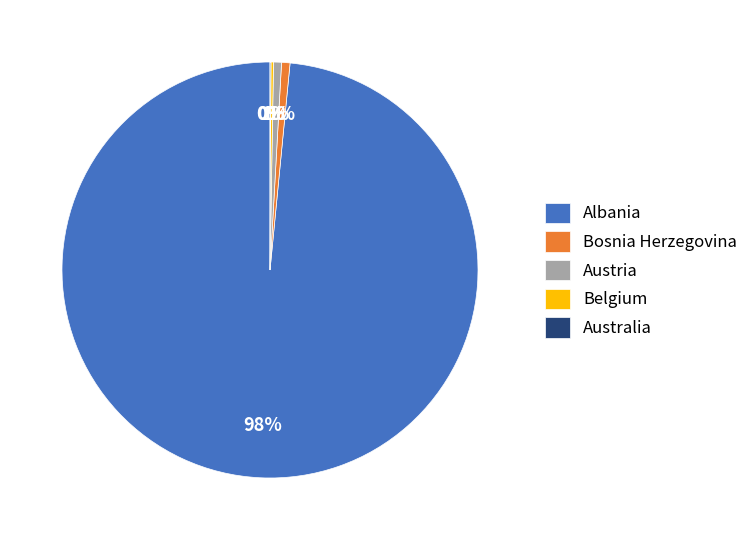

True or false: Albania accounts for 84% of the total.

False